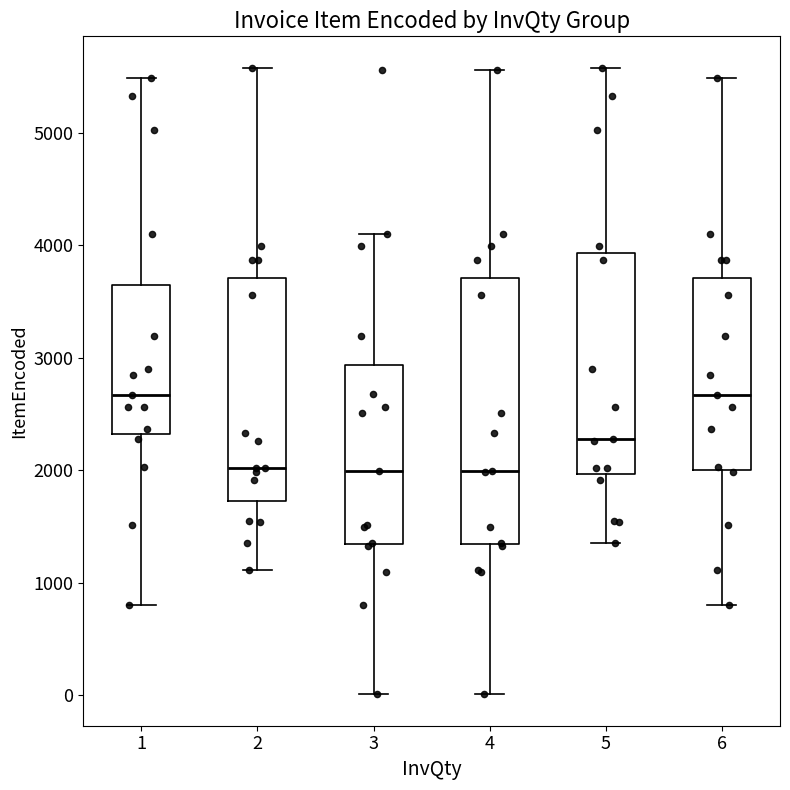

Reading left to right, read every box against the y-axis: the position of its median line, the range the box covers, and the ends of its whiskers. The values are not printed on the chart, so give them approximately, as read against the axis.

1: median 2700, box 2300 to 3600, whiskers 800 to 5500
2: median 2000, box 1700 to 3700, whiskers 1100 to 5600
3: median 2000, box 1300 to 2900, whiskers 0 to 4100
4: median 2000, box 1300 to 3700, whiskers 0 to 5600
5: median 2300, box 2000 to 3900, whiskers 1400 to 5600
6: median 2700, box 2000 to 3700, whiskers 800 to 5500